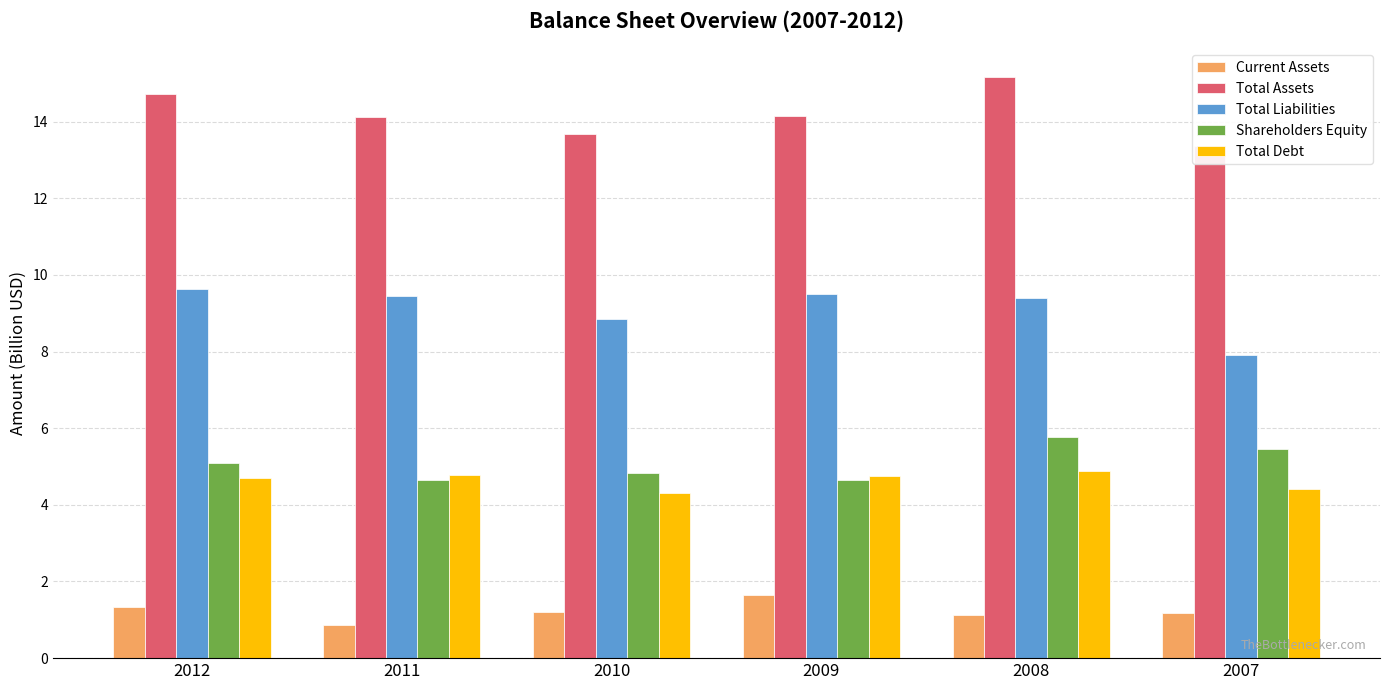

Which series changed the most between 2009 and 2007?

Total Liabilities